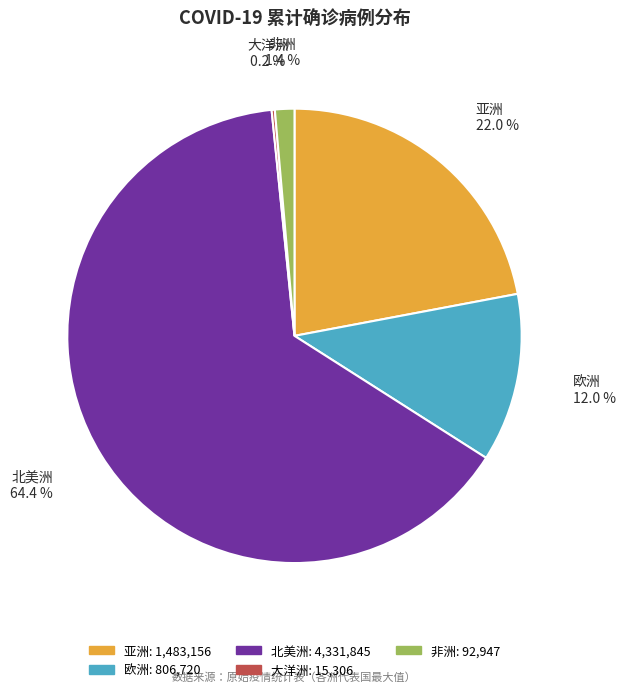

To the nearest percent, what percentage of the pie is 北美洲?

64%